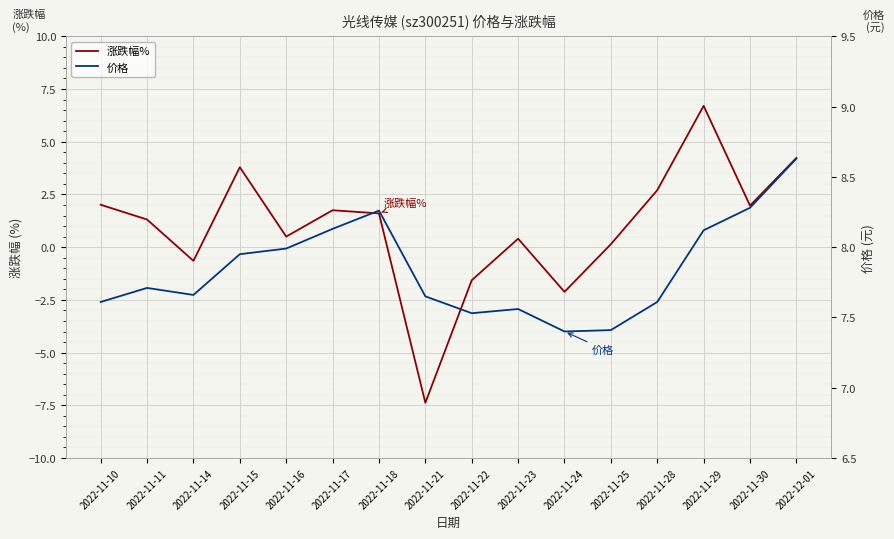

What is the spread (max minus min) of values at 2022-11-10?

5.6